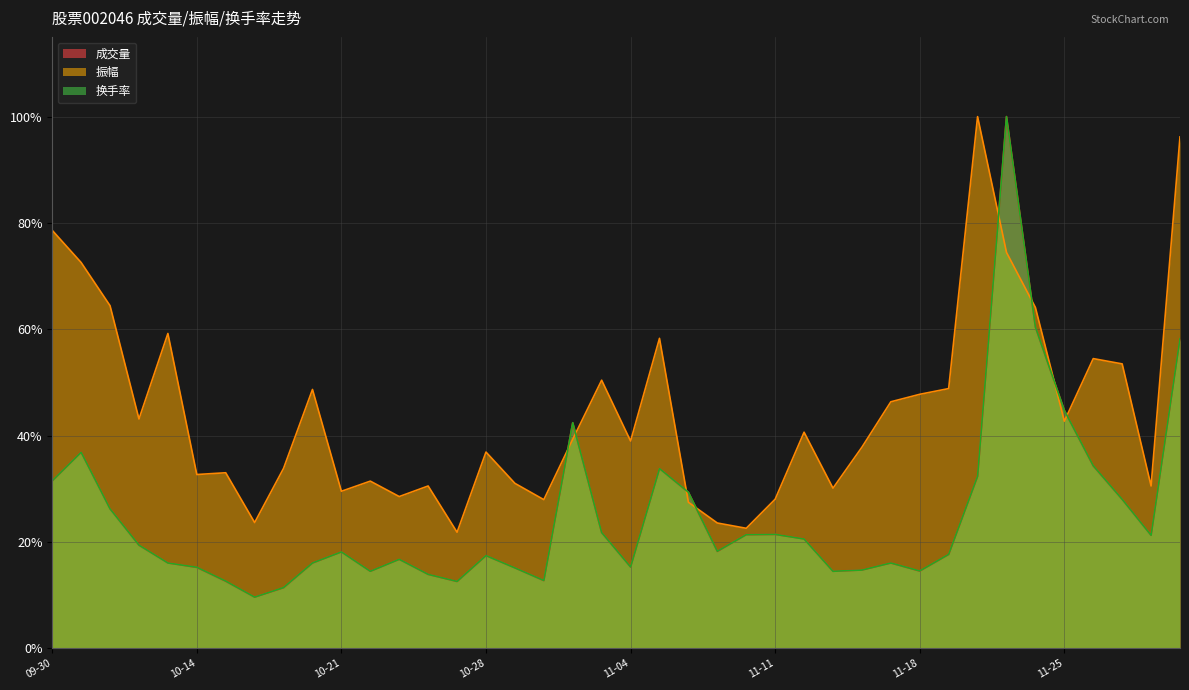

Where is the first local maximum for 振幅?

2024-10-11